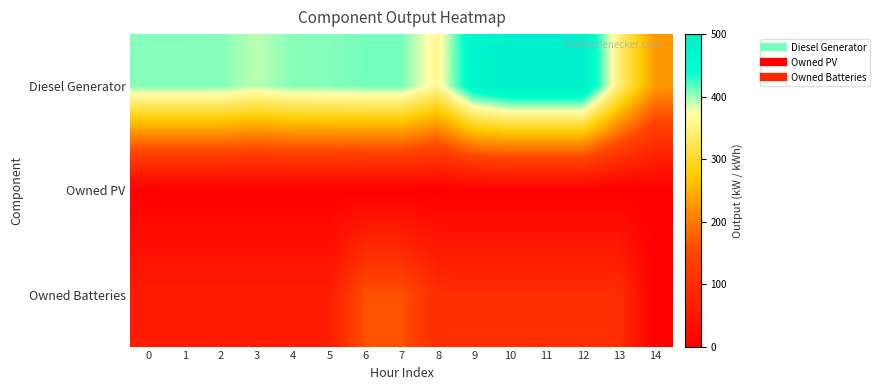

Which label corresponds to the largest value in the chart?

10